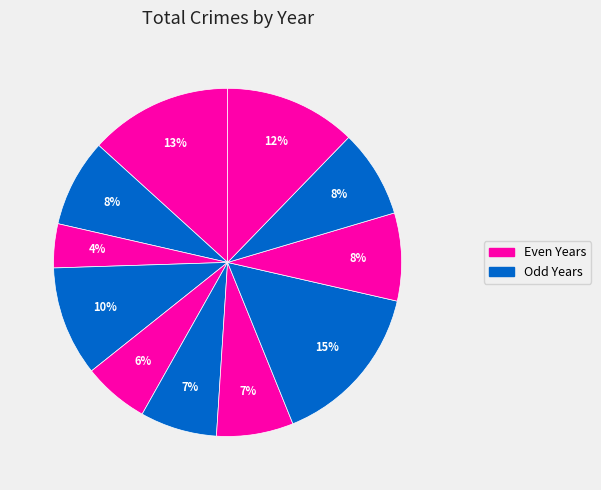

How many slices are in this pie chart?

11